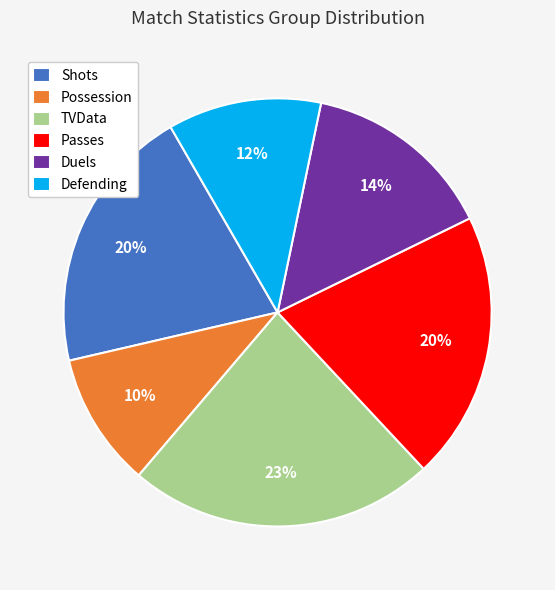

How many segments does this pie chart have?

6